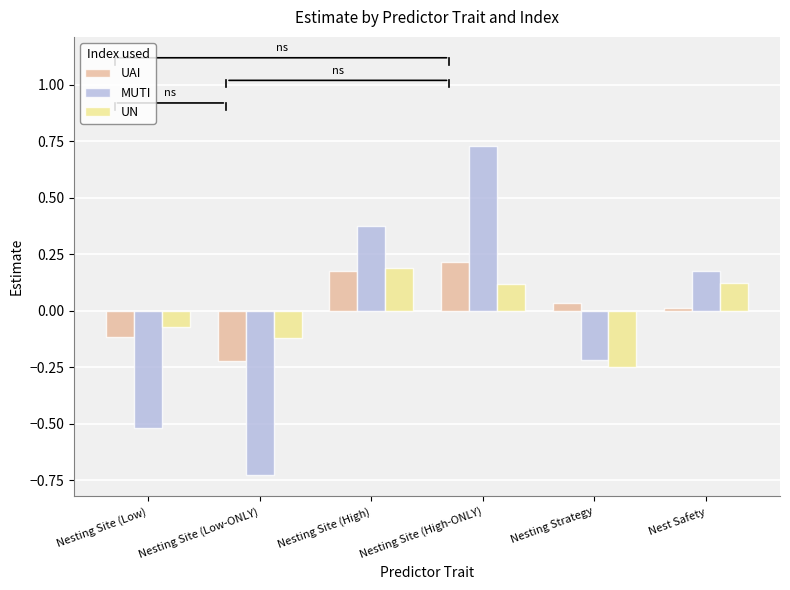

How many data points in UN are above 0?

3